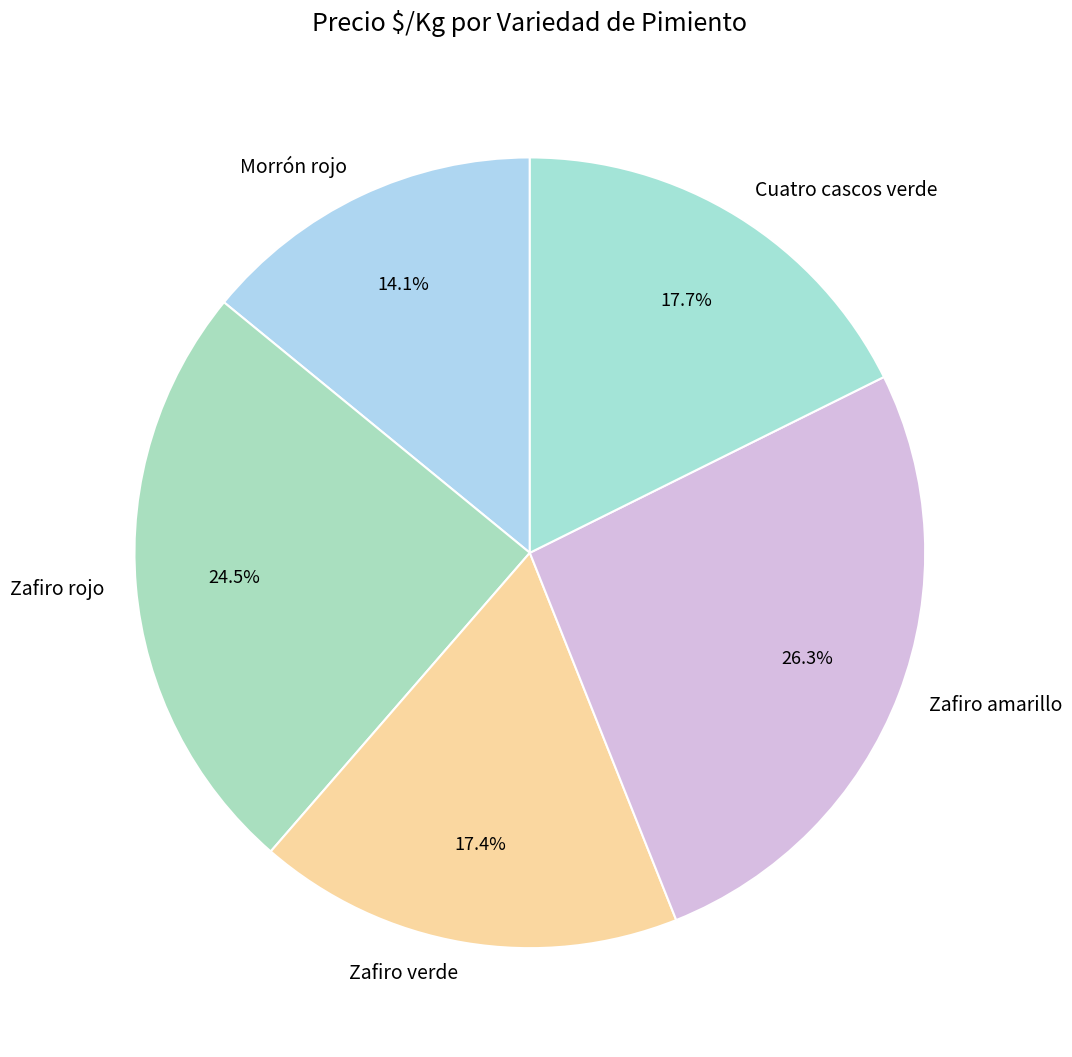

Combined, do Zafiro verde and Zafiro amarillo account for over 50%?

No